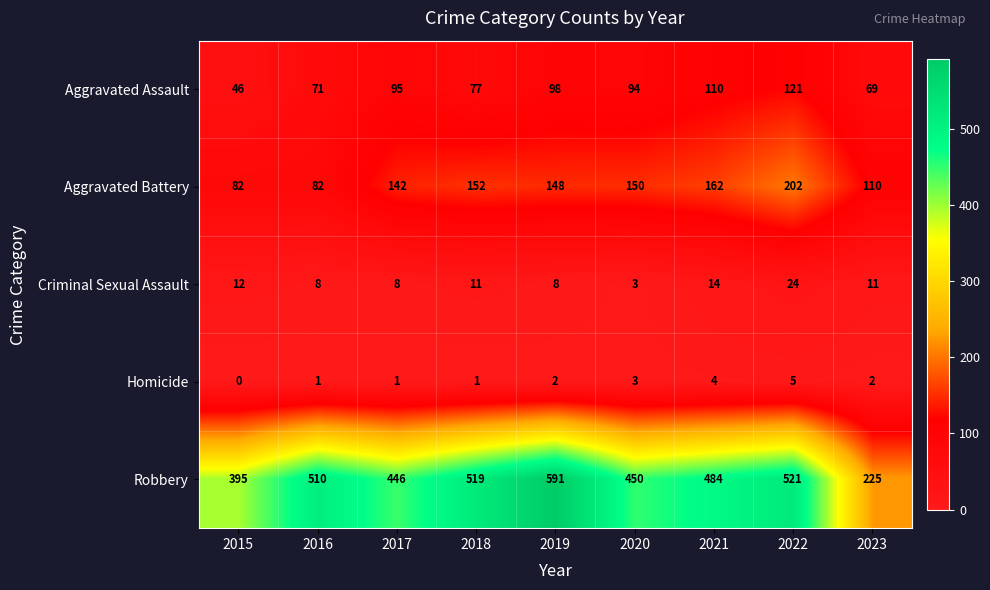

What is the spread (max minus min) of values at 2023?

223